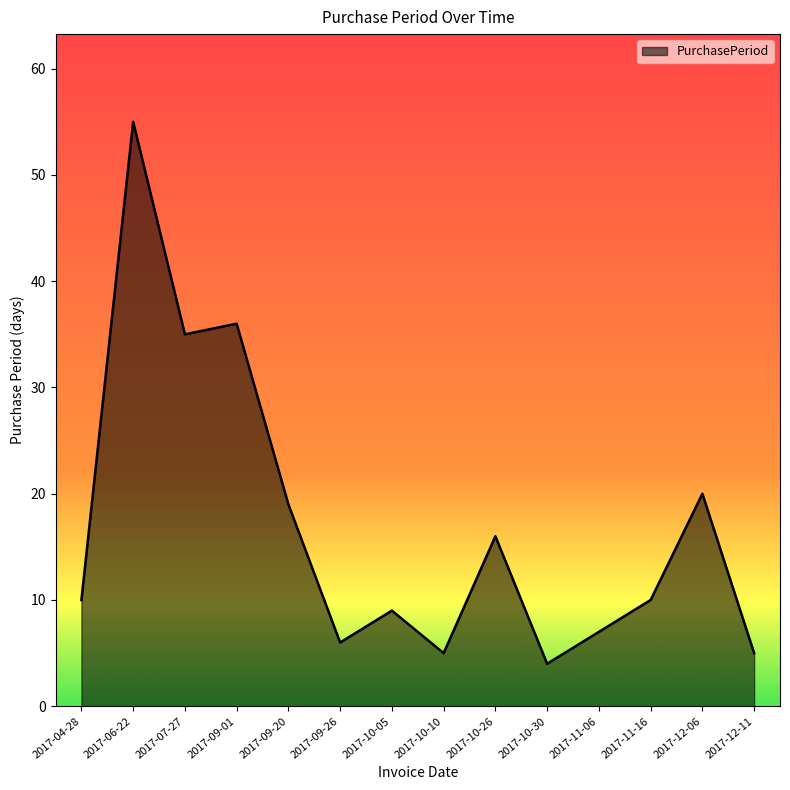

At which label is the value closest to 29?

2017-07-27